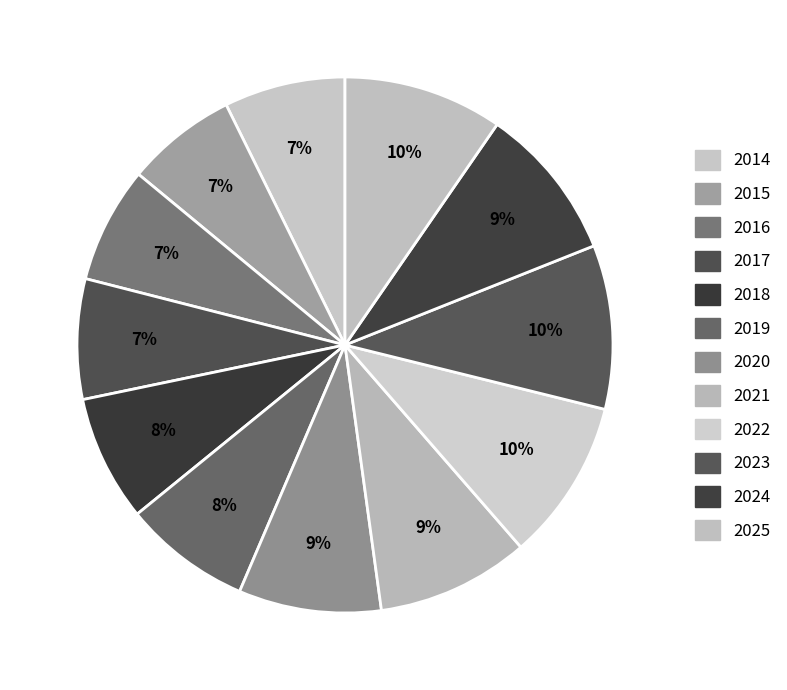

To the nearest percent, what is the difference between the largest and smallest slice percentages?

3%